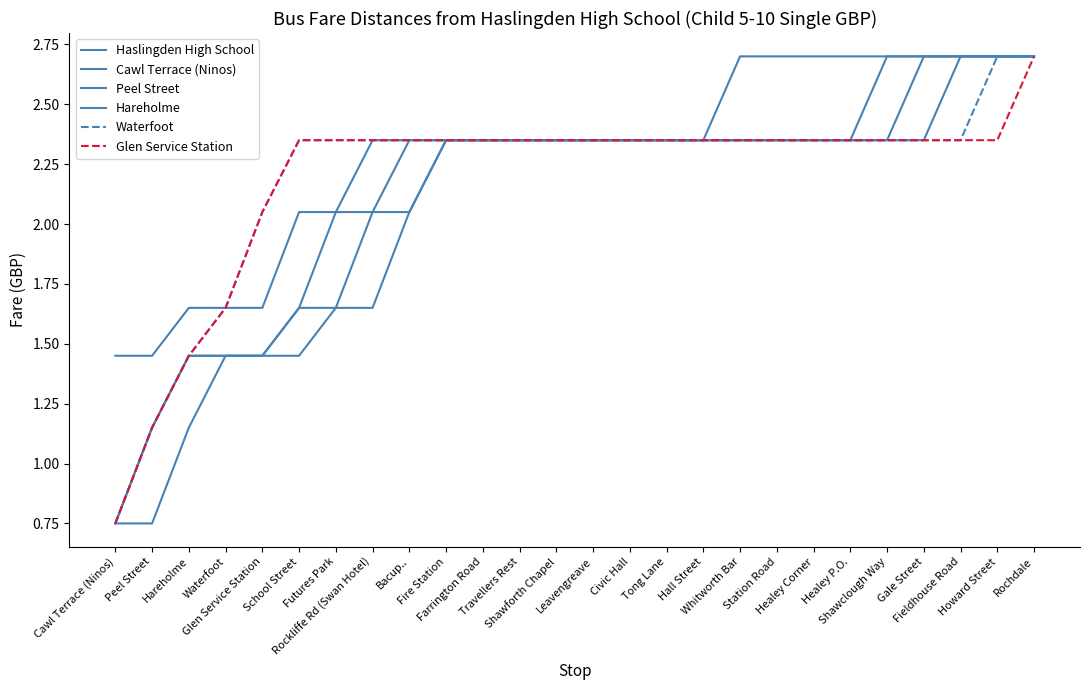

Is this an area chart (filled region under the line)?

No